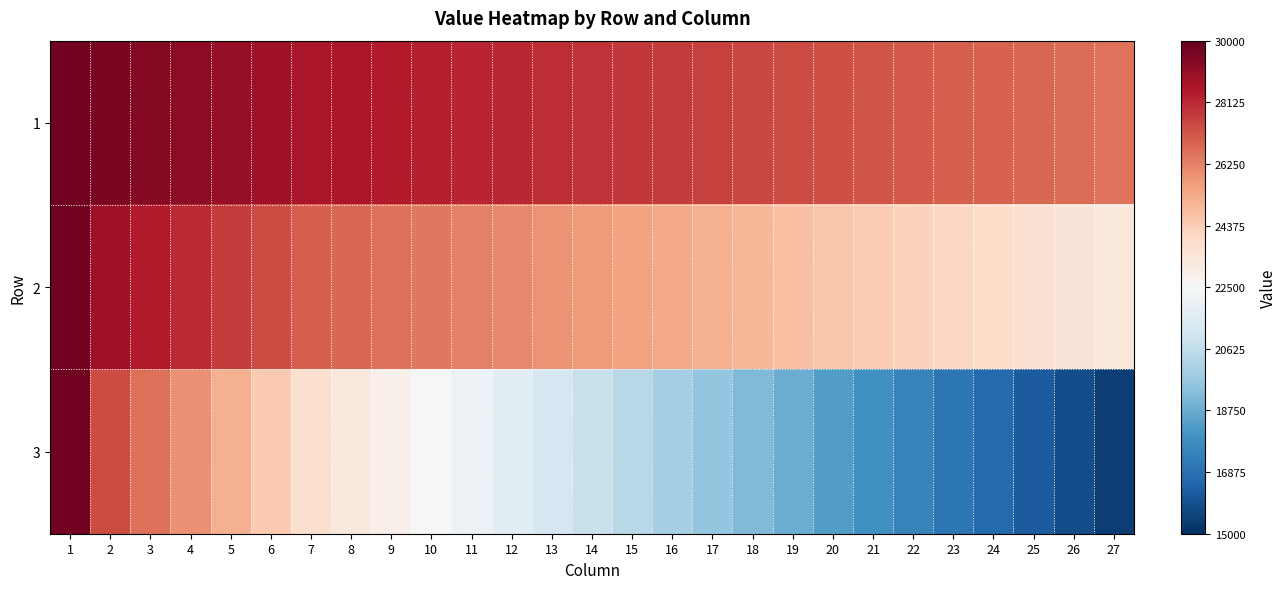

Reading left to right, extract all data points from this chart.

1: 1=29750.1	2=29566.9	3=29383.6	4=29200.3	5=29017.0	6=28833.7	7=28650.4	8=28547.3	9=28444.2	10=28341.0	11=28237.9	12=28134.8	13=28031.6	14=27928.5	15=27825.4	16=27722.2	17=27619.1	18=27516.0	19=27412.8	20=27309.7	21=27206.6	22=27103.4	23=27000.3	24=26897.2	25=26794.0	26=26690.9	27=26587.7
2: 1=29750.1	2=28833.3	3=28466.7	4=28100.0	5=27733.3	6=27366.7	7=27000.0	8=26815.0	9=26630.0	10=26445.0	11=26260.0	12=26075.0	13=25890.0	14=25705.0	15=25520.0	16=25335.0	17=25150.0	18=24965.0	19=24780.0	20=24595.0	21=24410.0	22=24225.0	23=24040.0	24=23855.0	25=23670.0	26=23485.0	27=23300.0
3: 1=29750.1	2=27367.5	3=26634.3	4=25901.2	5=25168.0	6=24434.9	7=23701.8	8=23289.2	9=22876.7	10=22464.2	11=22051.6	12=21639.1	13=21226.5	14=20814.0	15=20401.5	16=19988.9	17=19576.4	18=19163.8	19=18751.3	20=18338.8	21=17926.2	22=17513.7	23=17101.1	24=16688.6	25=16276.1	26=15863.5	27=15451.0